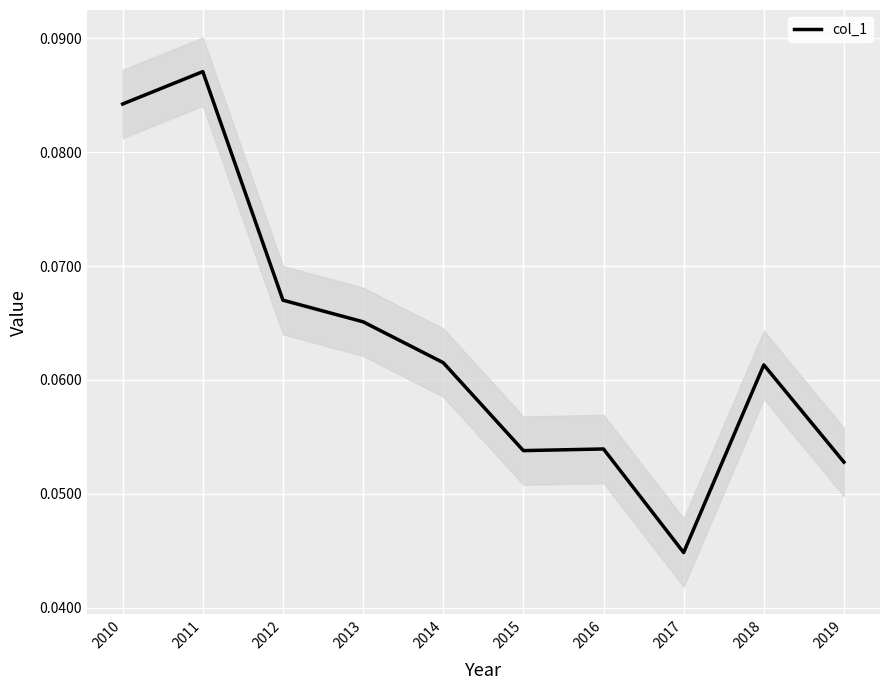

Which category has the highest value across all series?

2011